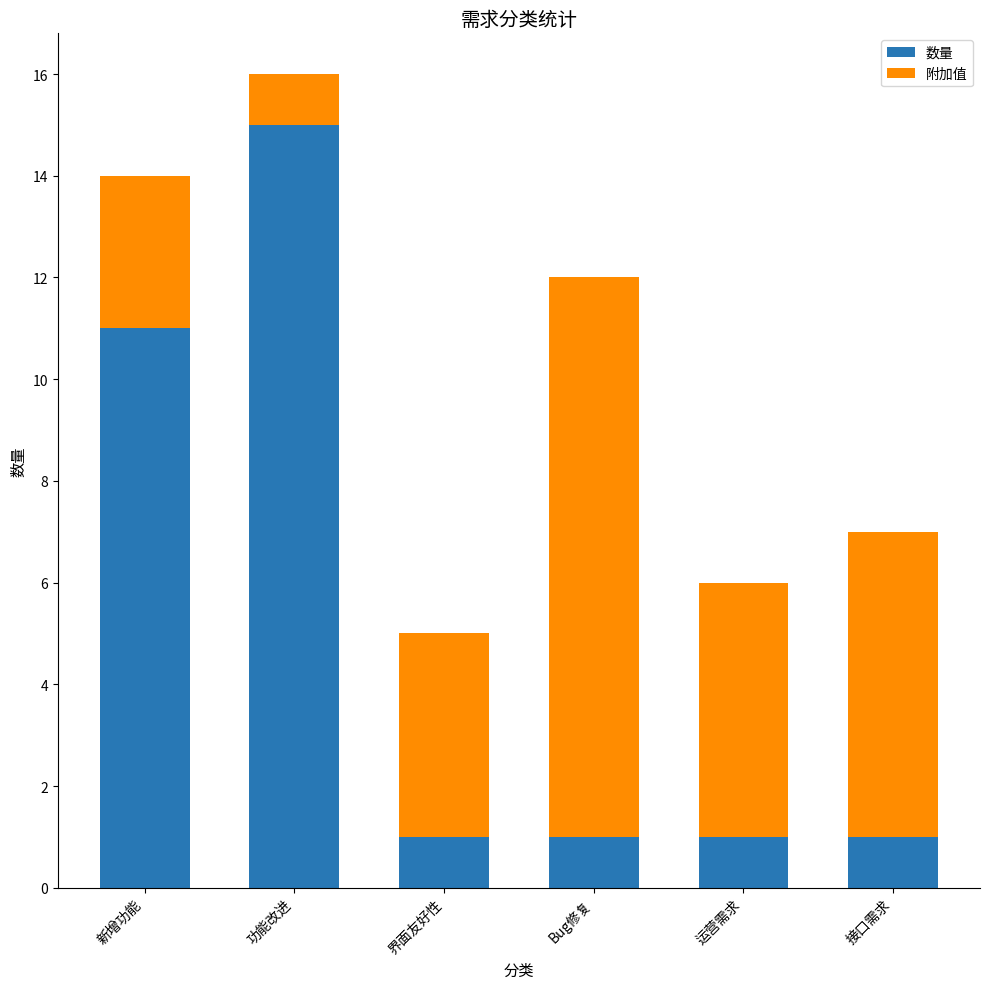

What is the highest value of the 数量 series?

15